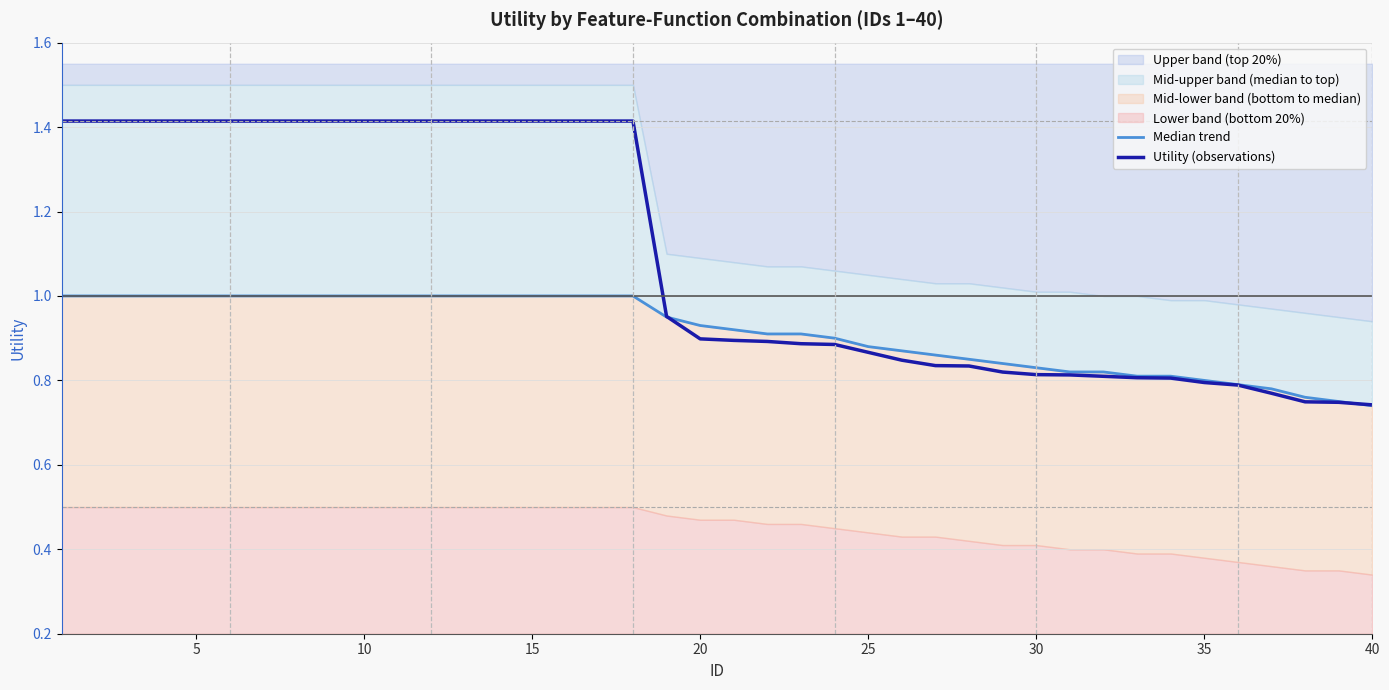

Count the Median trend values in the range 0 to 1.

40